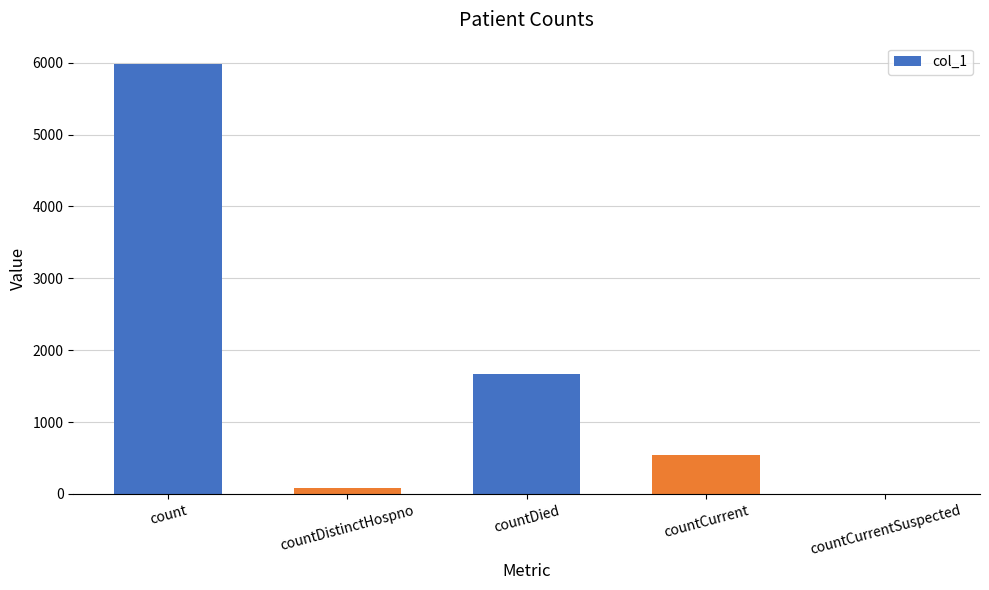

At which category does the chart reach its peak across all series?

count